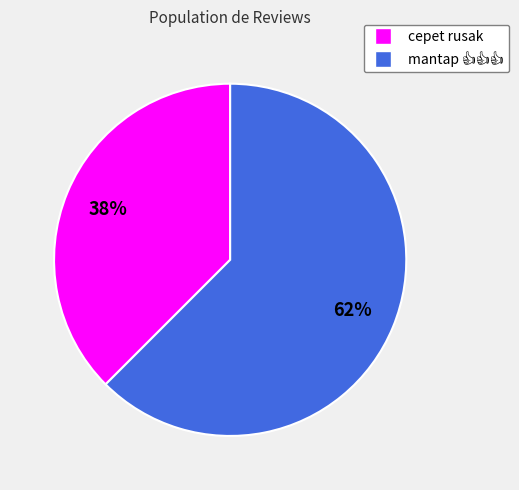

Count the number of slices in the pie.

2